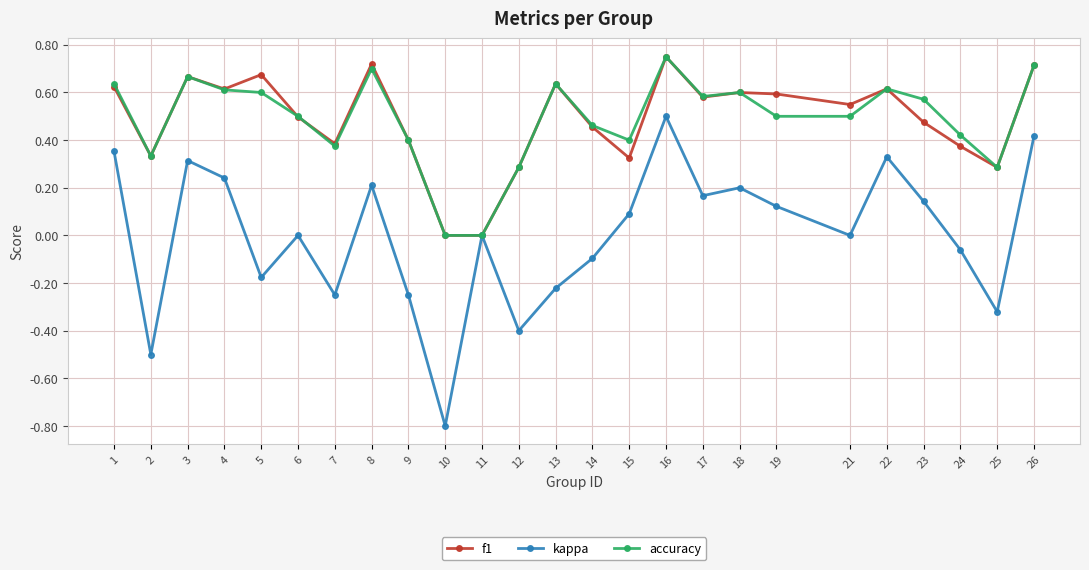

At which label does kappa reach its minimum?

10